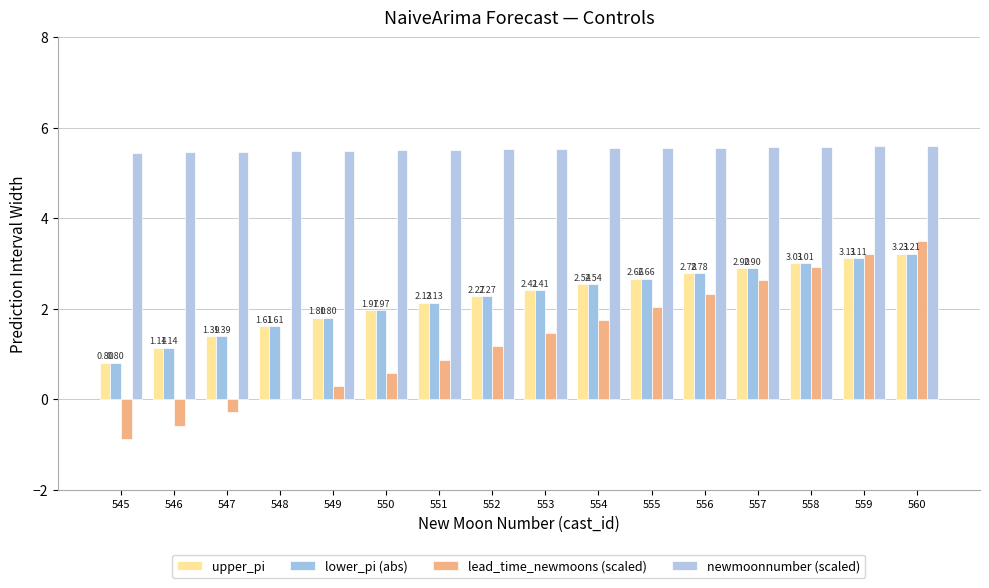

What is the maximum value shown in the chart?

5.6